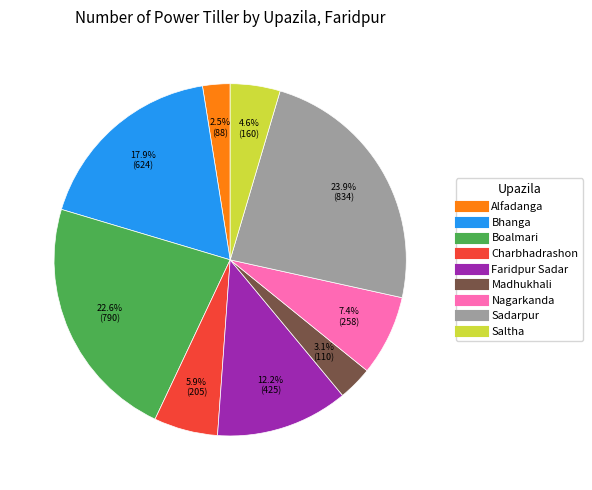

How many slices are in this pie chart?

9